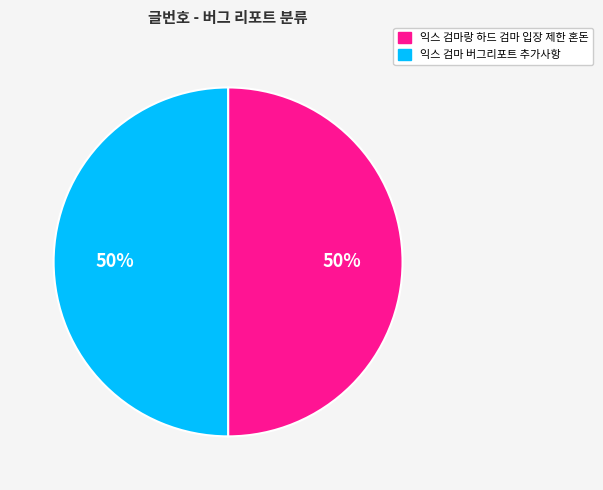

Is the sum of 익스 검마랑 하드 검마 입장 제한 혼돈 and 익스 검마 버그리포트 추가사항 greater than half?

Yes